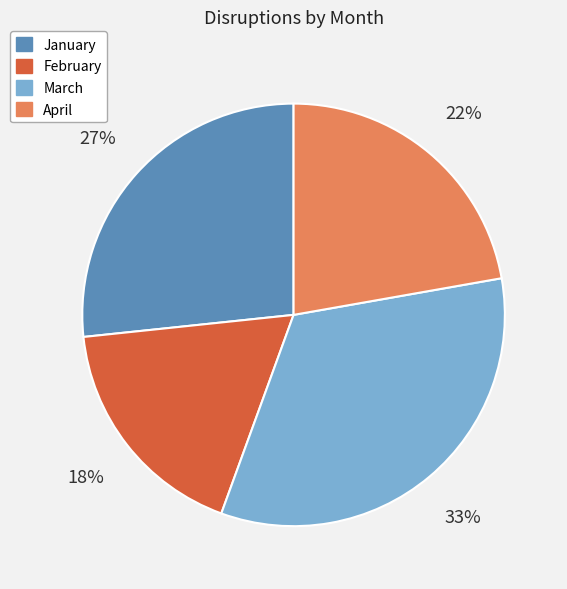

To the nearest percent, what percentage of the pie is January?

27%